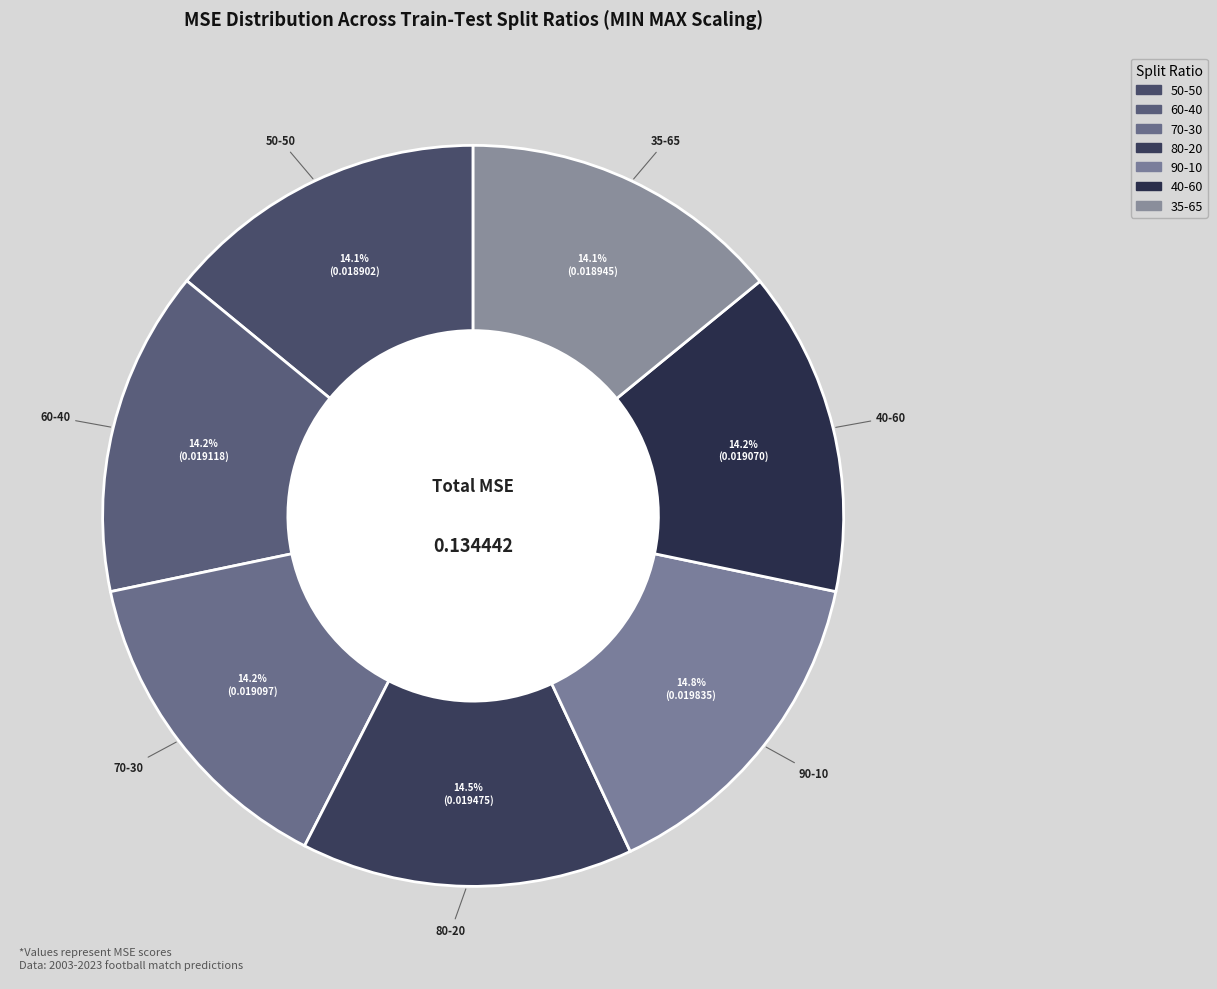

How many segments does this pie chart have?

7